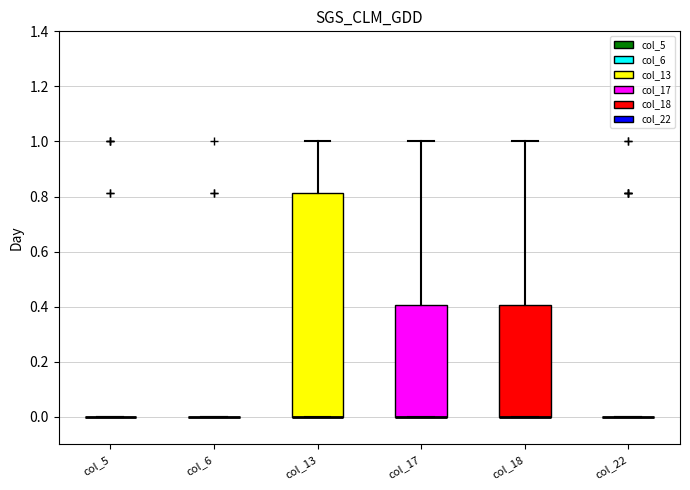

Reading left to right, read every box against the y-axis: the position of its median line, the range the box covers, and the ends of its whiskers. The values are not printed on the chart, so give them approximately, as read against the axis.

col_5: box collapsed to a line at 0.00, whiskers 0.00 to 0.00
col_6: box collapsed to a line at 0.00, whiskers 0.00 to 0.00
col_13: median 0.00 (drawn on the box's lower edge), box 0.00 to 0.82, whiskers 0.00 to 1.00
col_17: median 0.00 (drawn on the box's lower edge), box 0.00 to 0.40, whiskers 0.00 to 1.00
col_18: median 0.00 (drawn on the box's lower edge), box 0.00 to 0.40, whiskers 0.00 to 1.00
col_22: box collapsed to a line at 0.00, whiskers 0.00 to 0.00